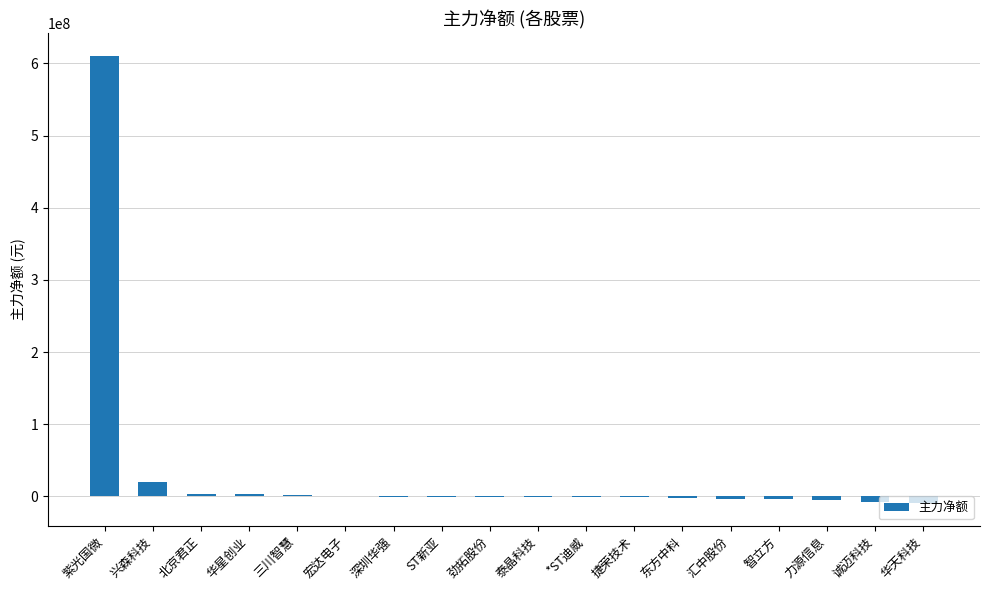

At which label is the value closest to 300437244?

兴森科技